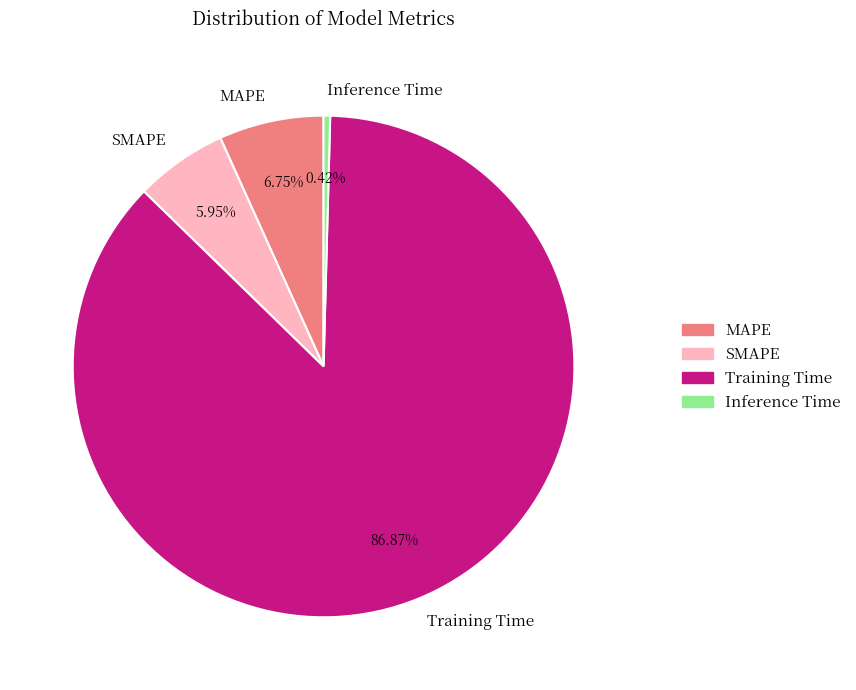

Which category has the biggest portion of the pie?

Training Time